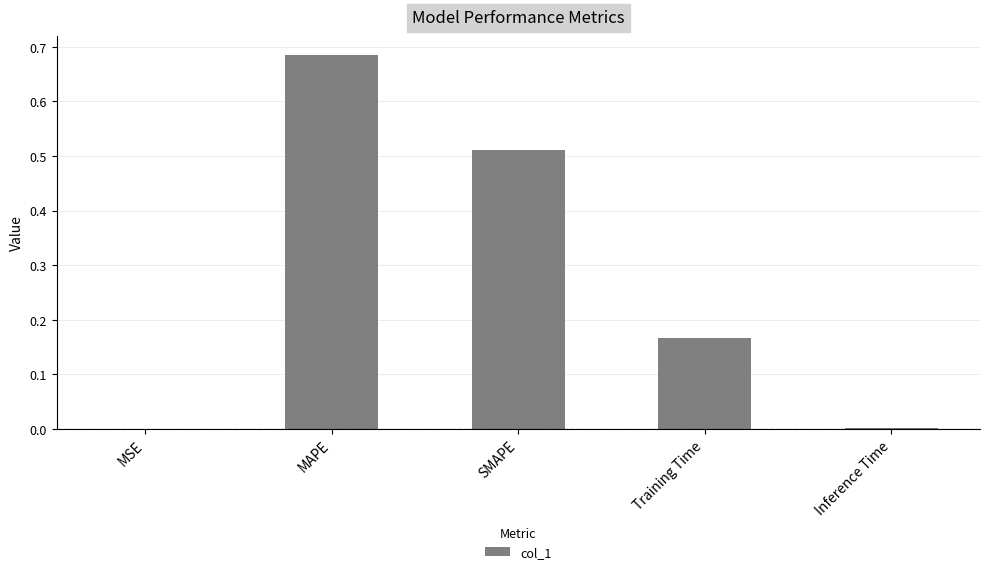

What is the change in value from MAPE to SMAPE?

-0.2